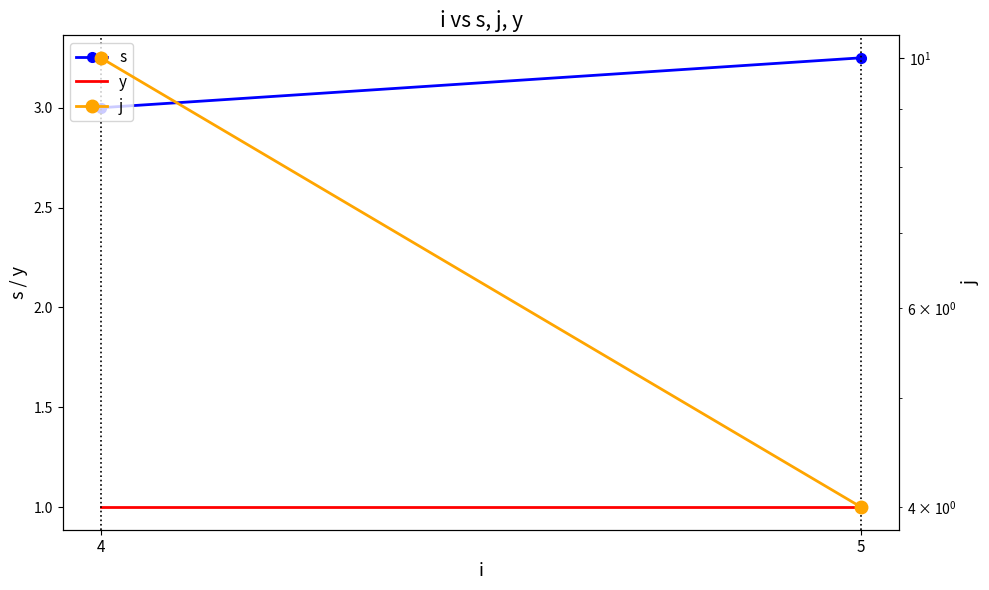

Which series has the widest spread of values?

j